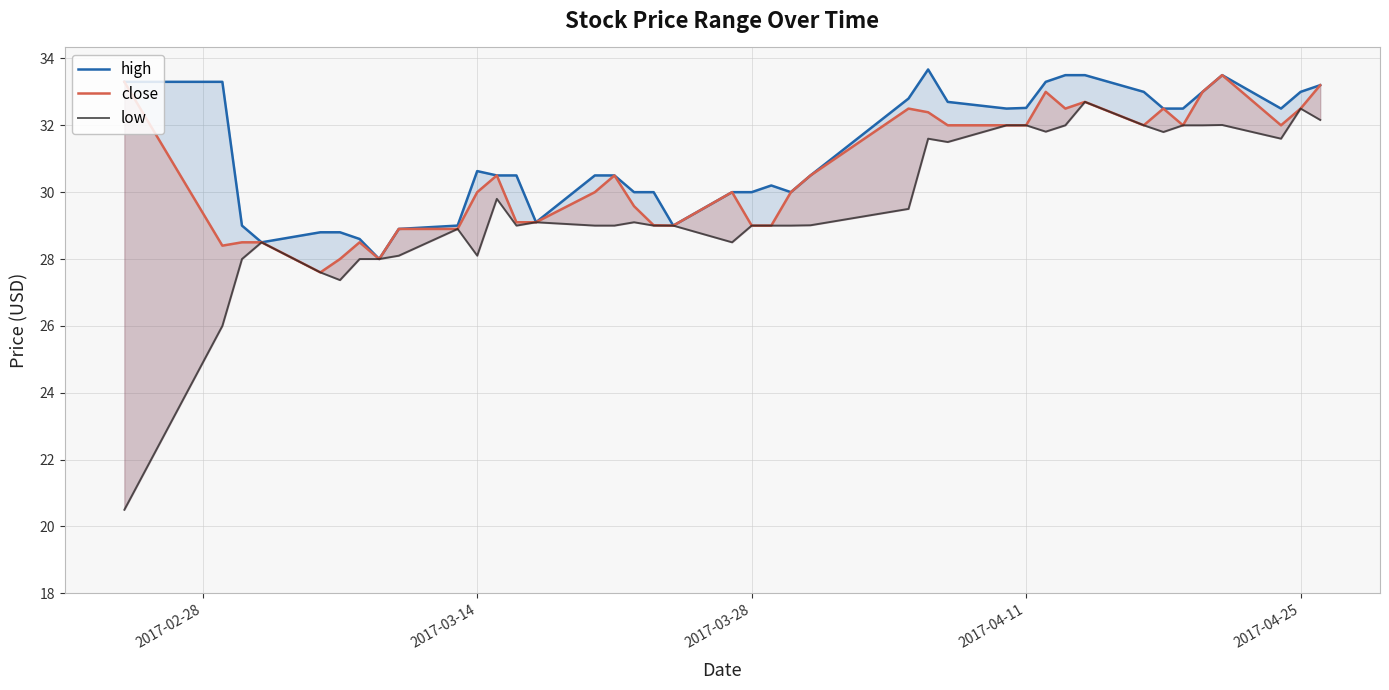

Is the value of close at 7 greater than the value of high at 33?

No